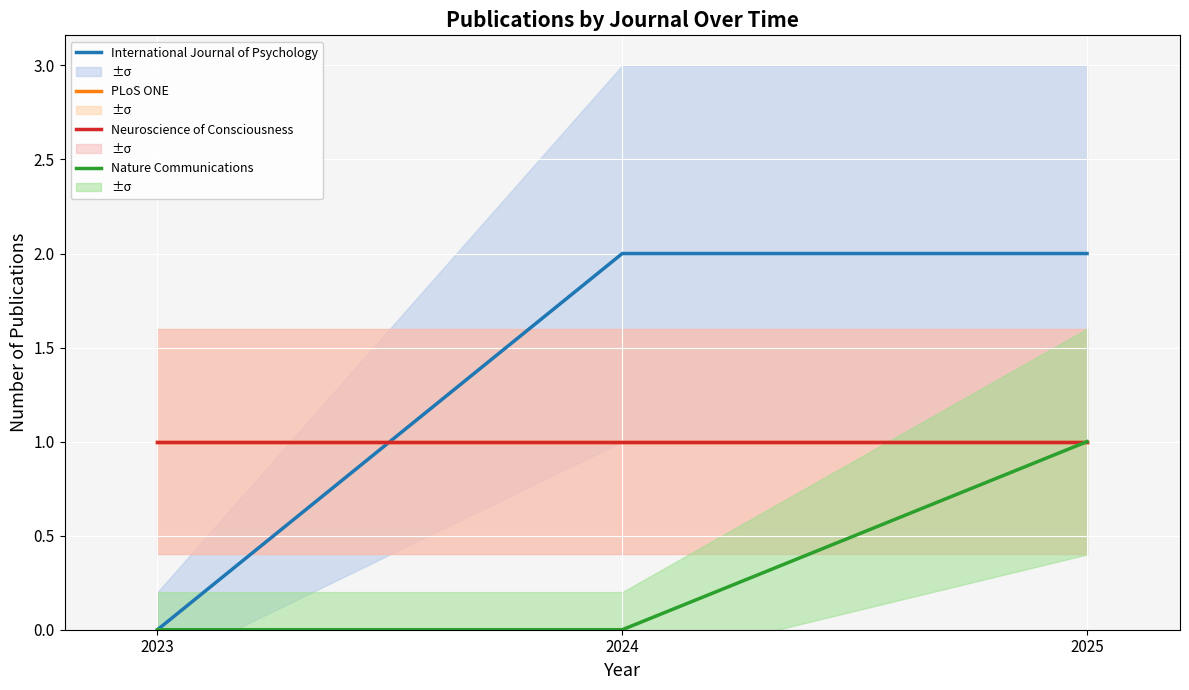

What is the value of the PLoS ONE point at the 2nd from the left?

1